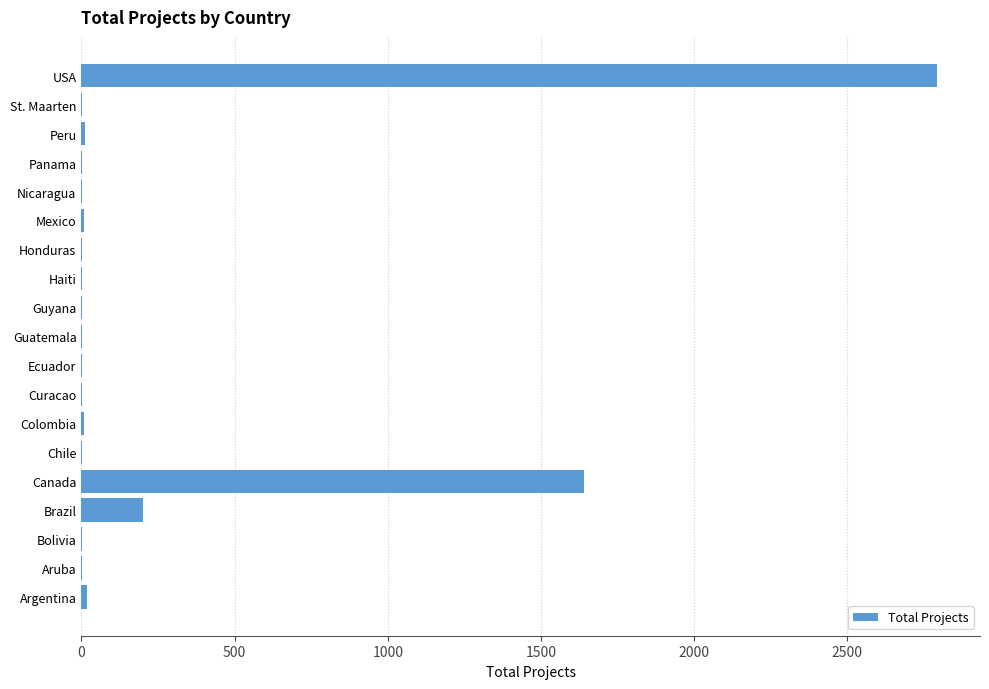

The value at USA is 2793. True or false?

True